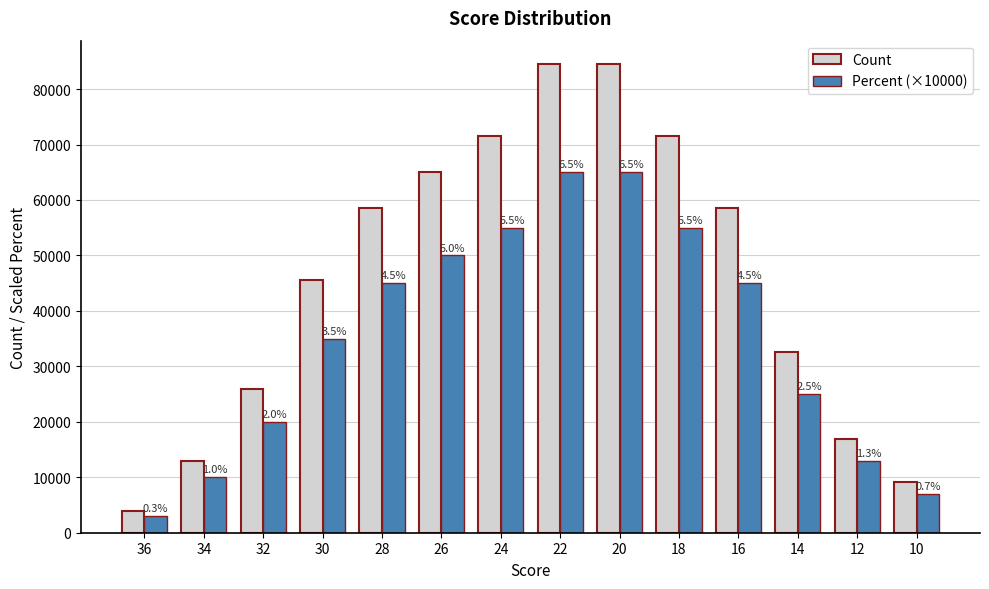

Is the value of Percent (×10000) at 32 greater than the value of Count at 14?

No